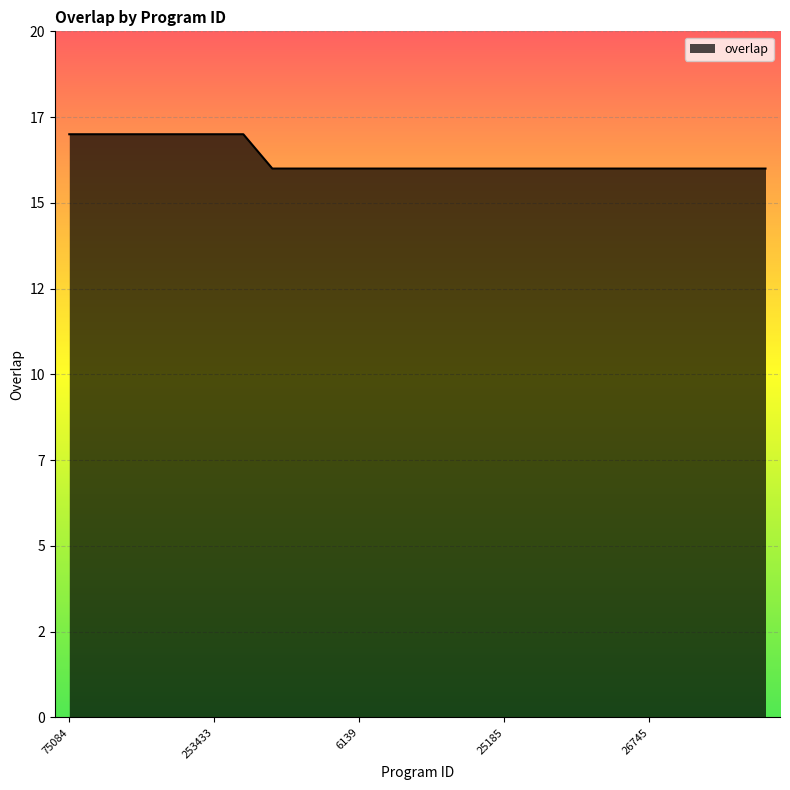

Does the chart have visible grid lines?

Yes